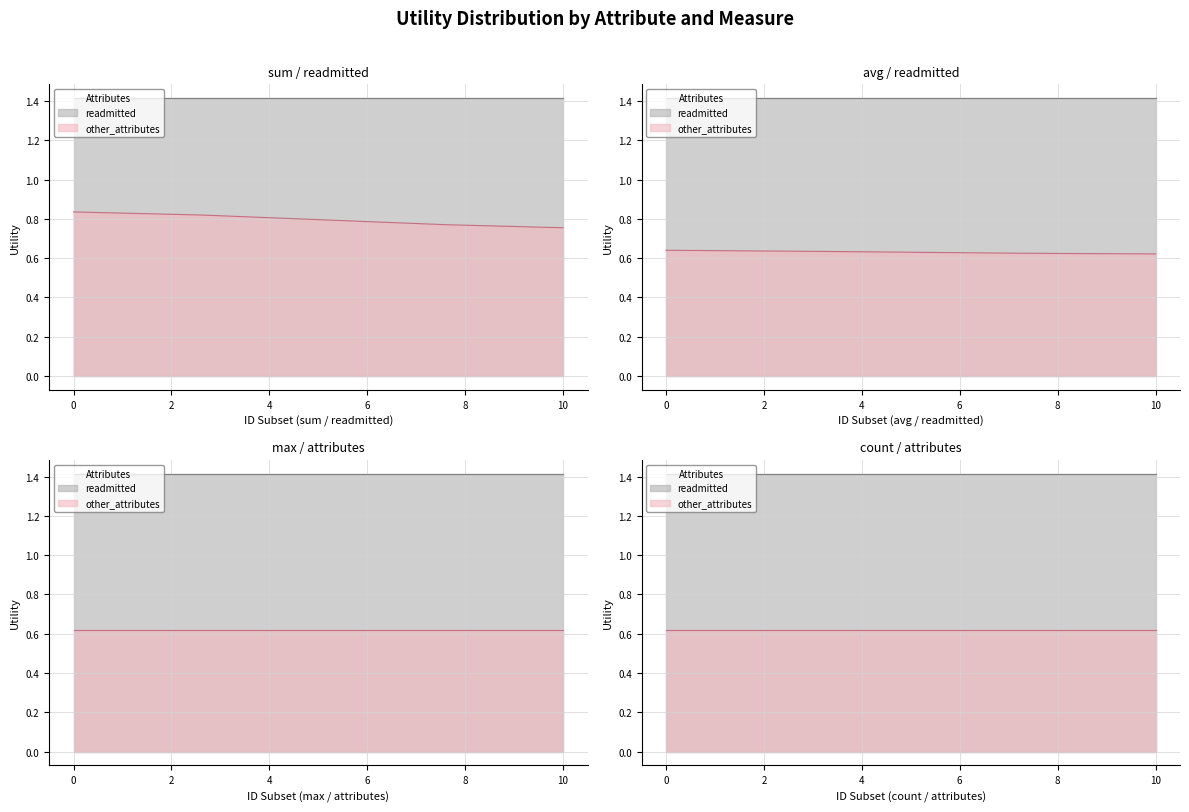

The other_attributes series shows 0.4 at 7. True or false?

False